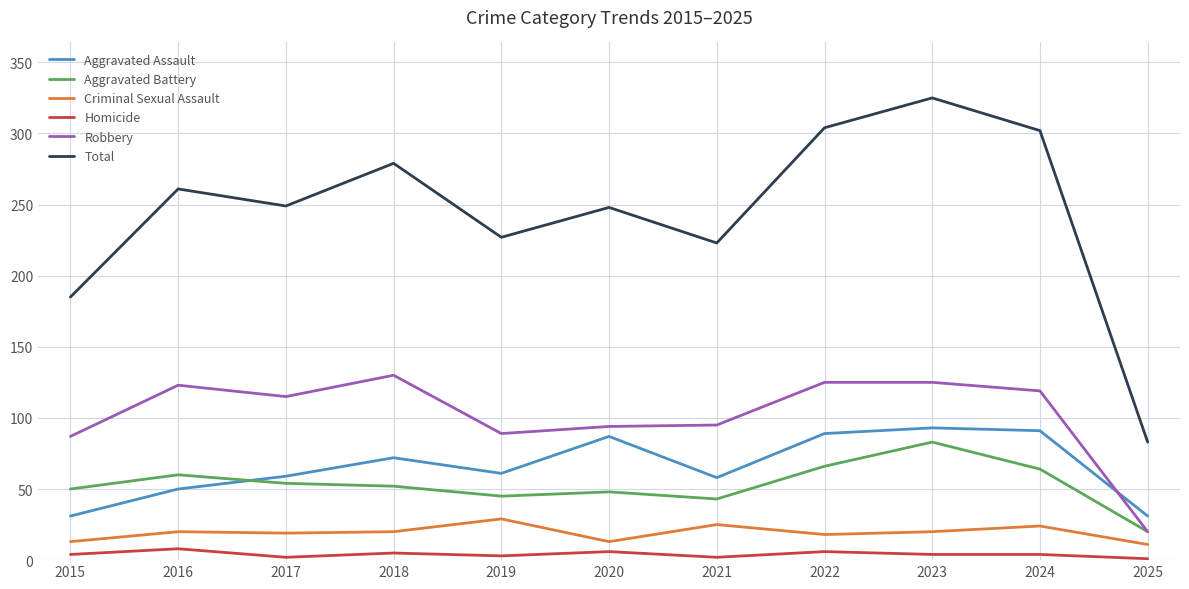

Which series has the widest spread of values?

Total